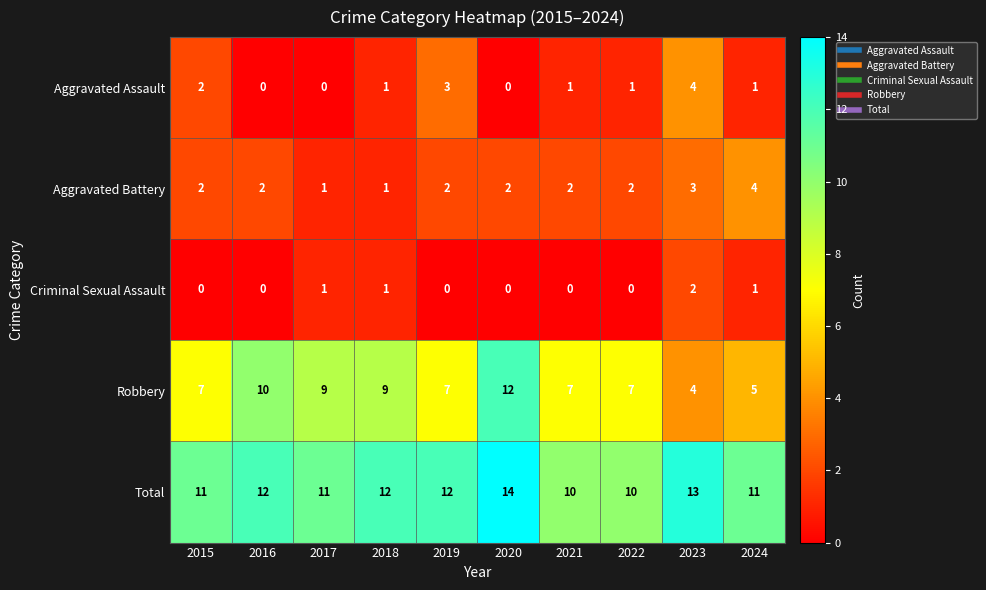

Rank the series at 2022 from lowest to highest value.

Criminal Sexual Assault, Aggravated Assault, Aggravated Battery, Robbery, Total